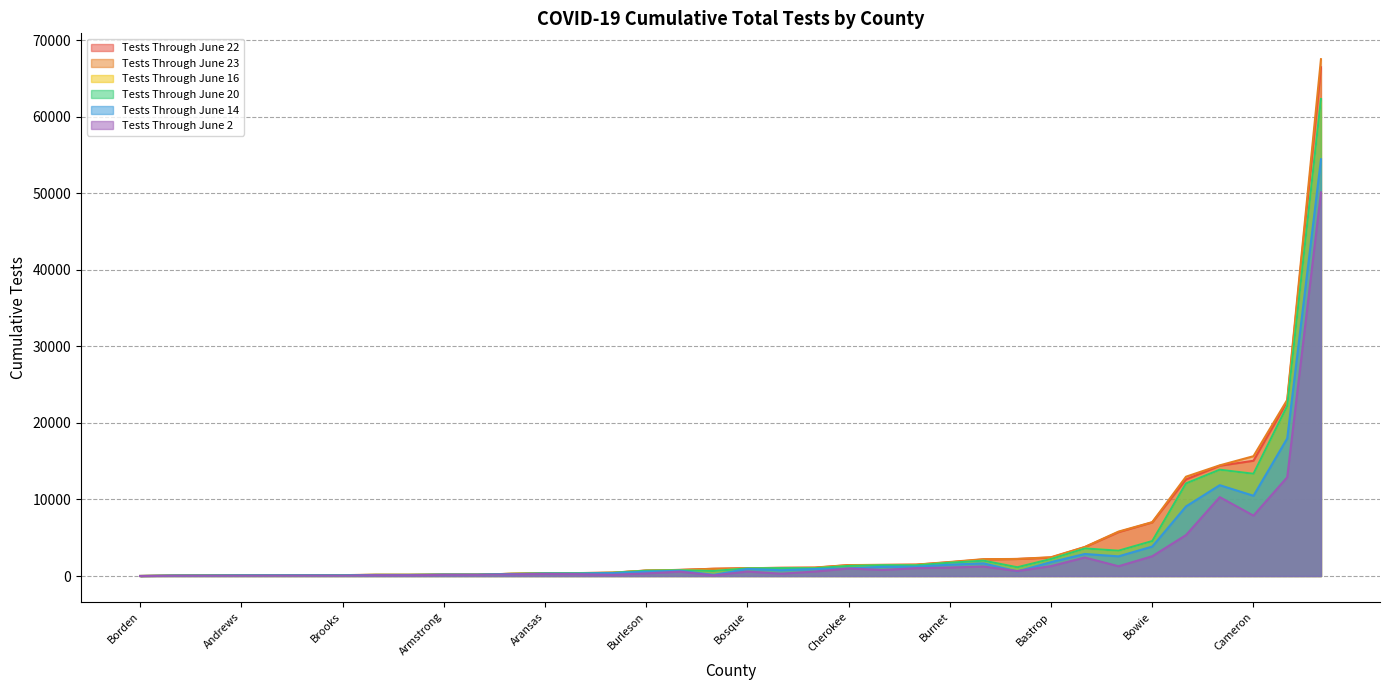

Where is the first local minimum for Tests Through June 22?

Andrews